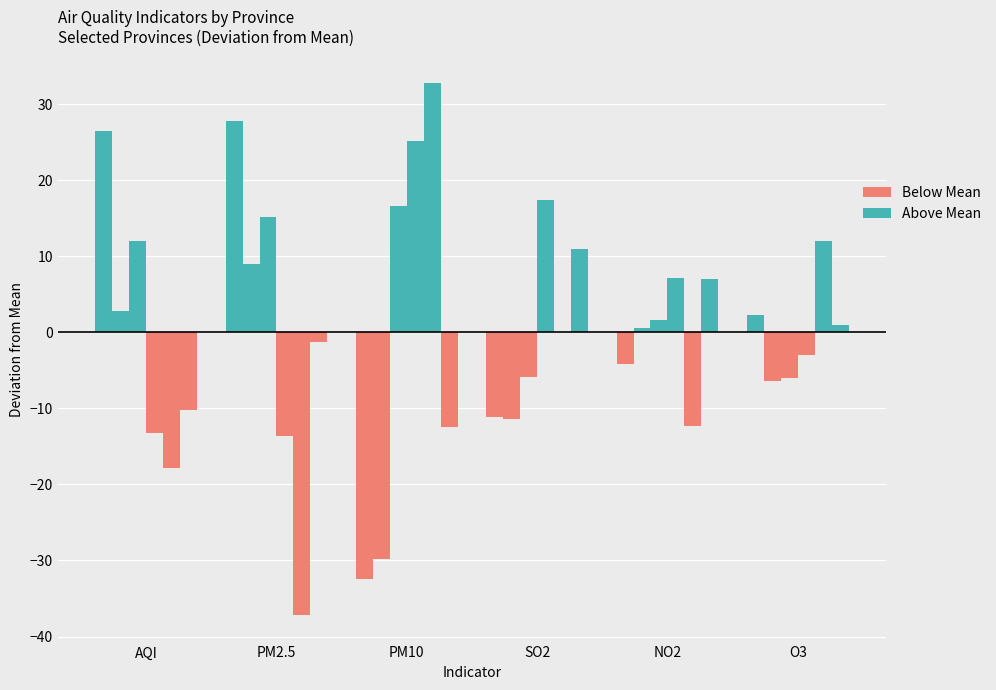

Approximately how many times larger is the value at O3 compared to PM2.5?

0.1